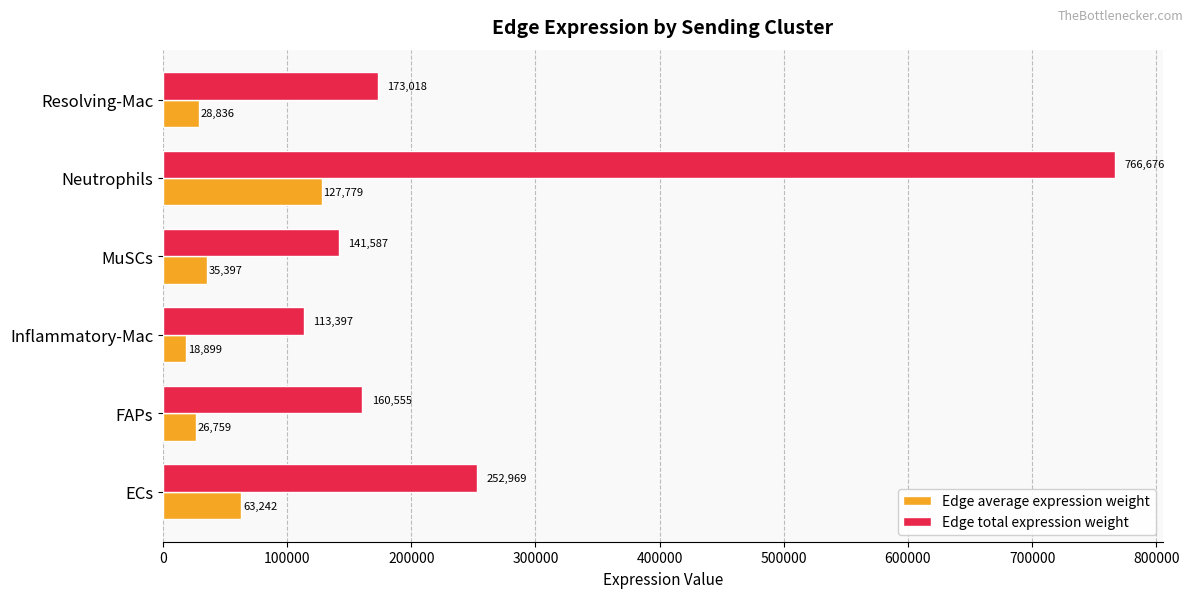

What are all the series names shown in the legend?

Edge average expression weight, Edge total expression weight